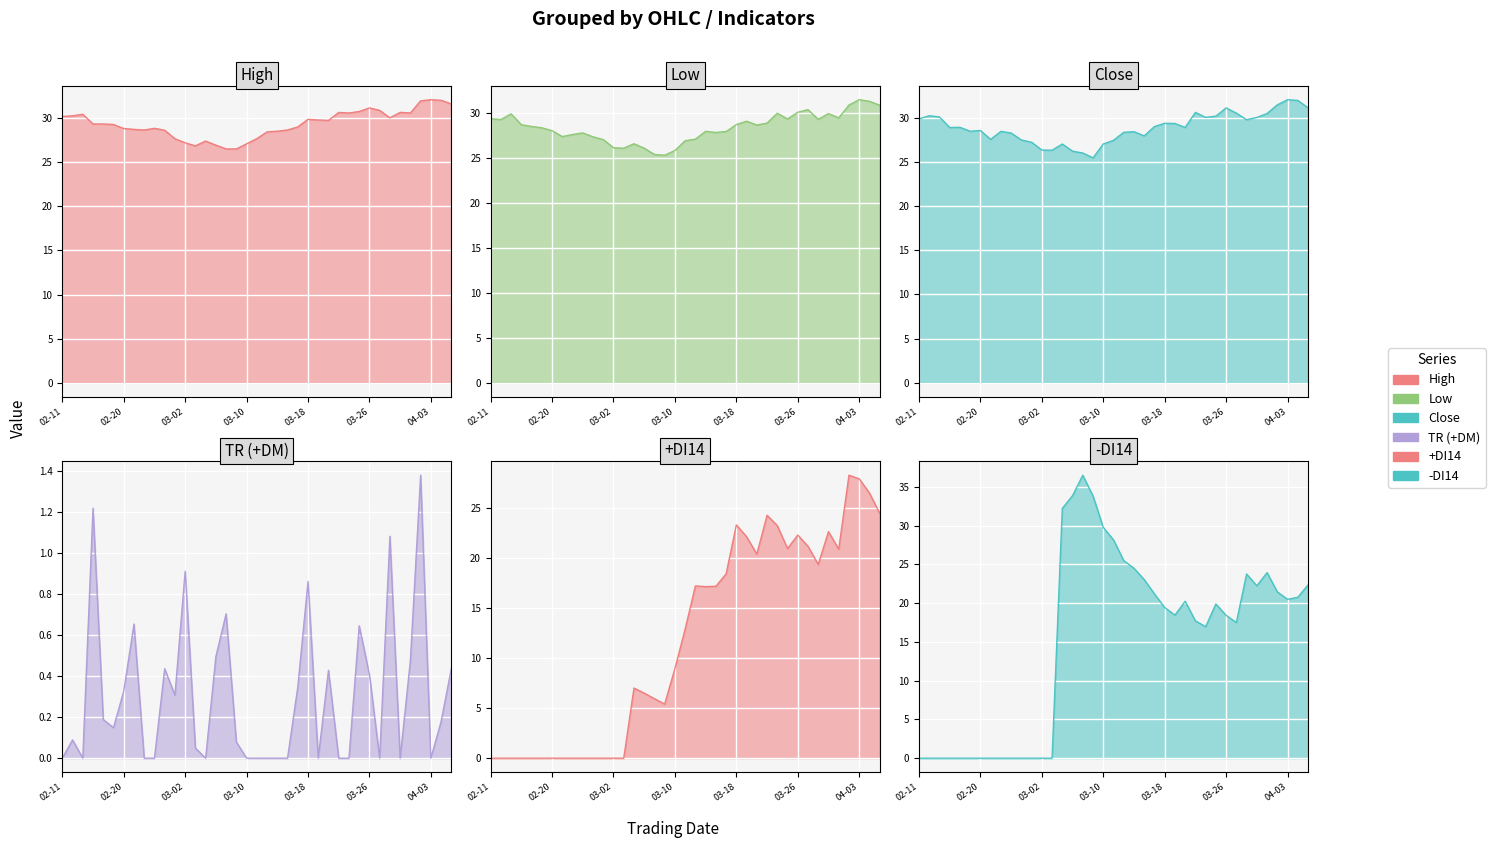

How many lines are shown in the chart?

6